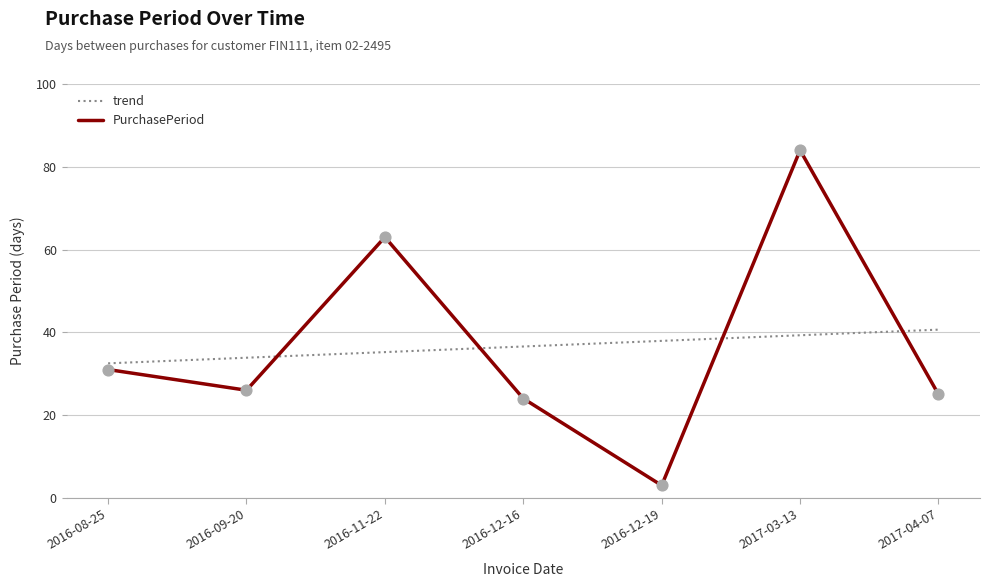

Approximately how many times larger is the value at 2016-12-16 compared to 2016-08-25?

0.8